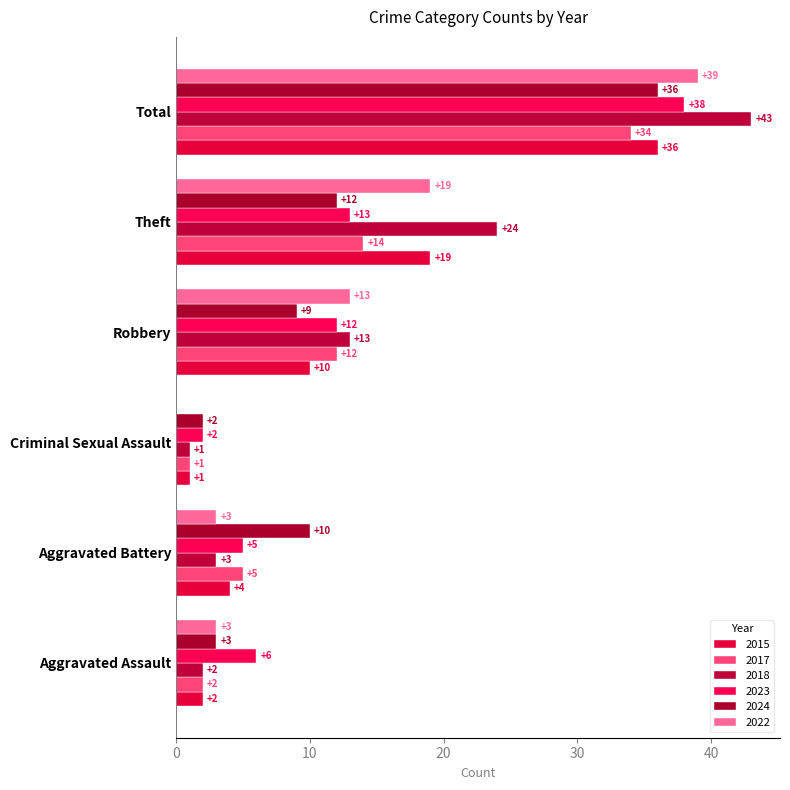

How many categories are shown in the chart?

6